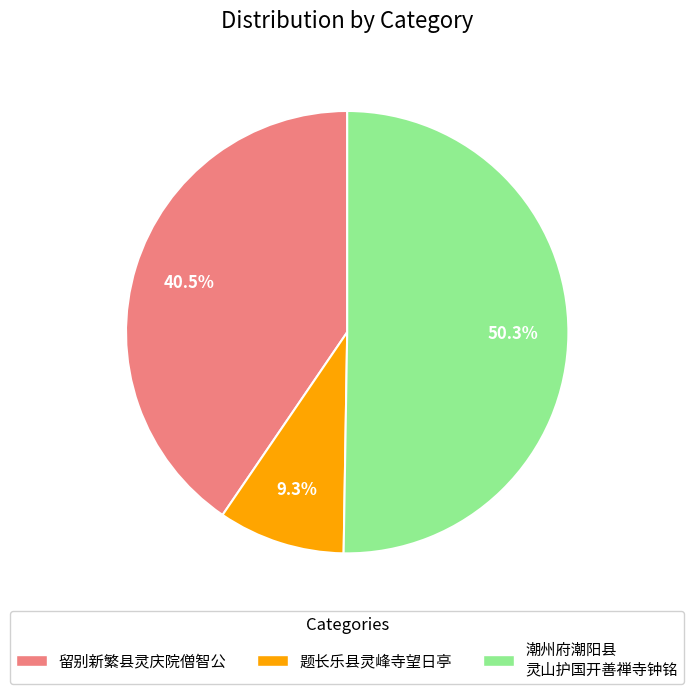

Count the number of slices in the pie.

3